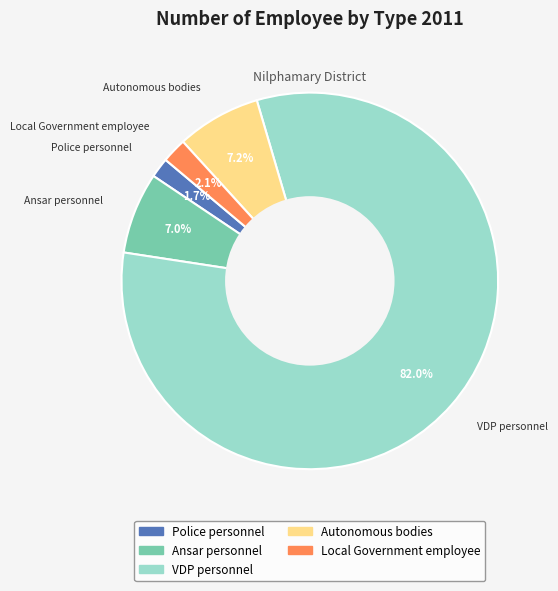

The Police personnel slice represents 10% of the pie. True or false?

False